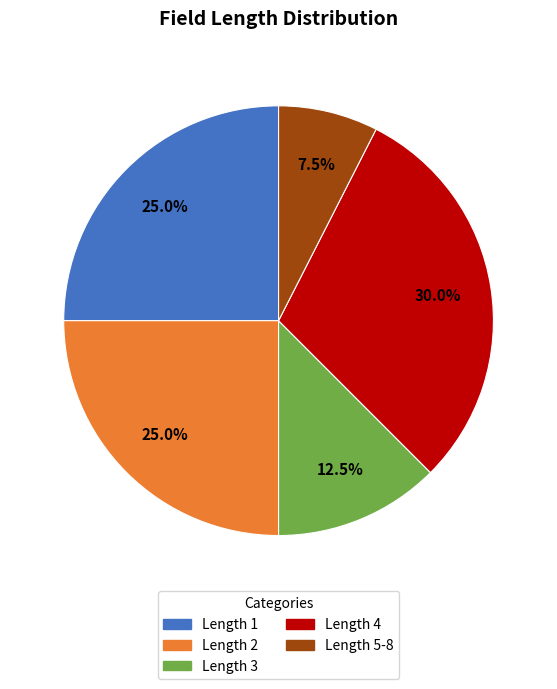

Which category has the biggest portion of the pie?

Length 4